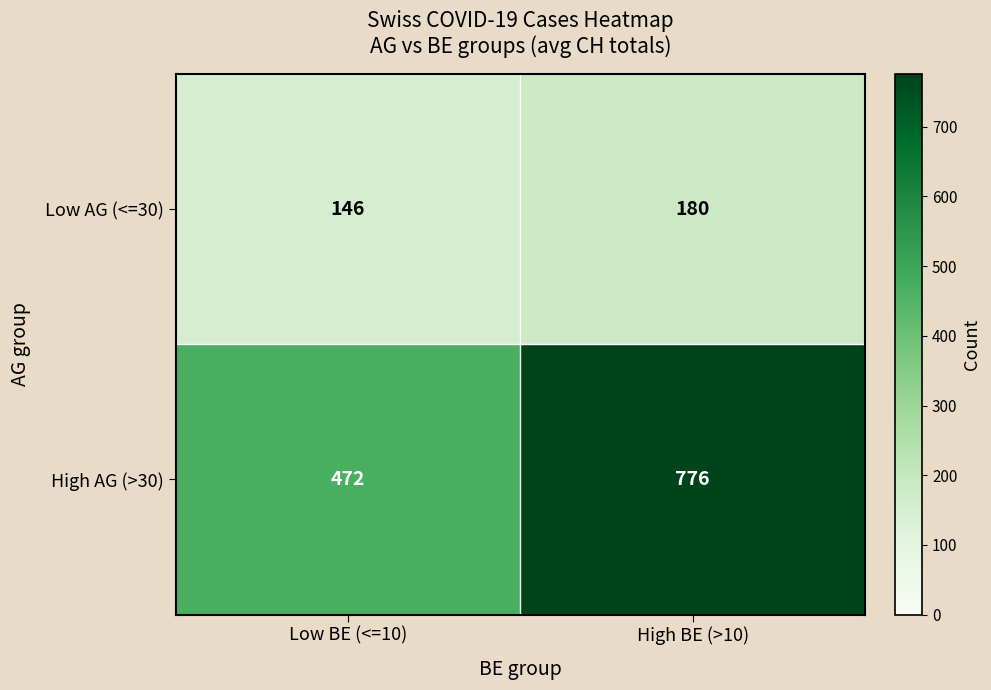

Which series has the largest total across all categories?

High AG (>30)